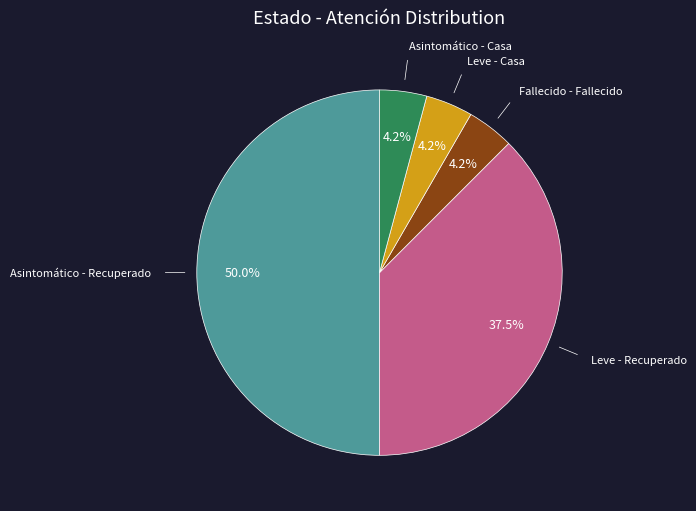

Rank the categories by value from lowest to highest.

Fallecido - Fallecido, Leve - Casa, Asintomático - Casa, Leve - Recuperado, Asintomático - Recuperado